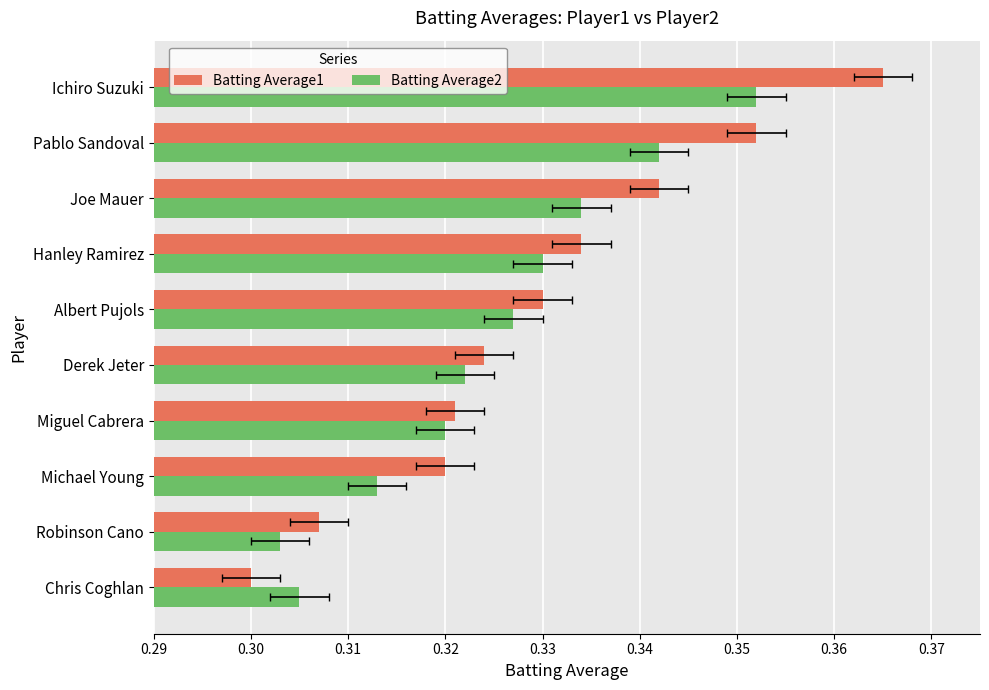

What is the average value of the Batting Average2 series?

0.3